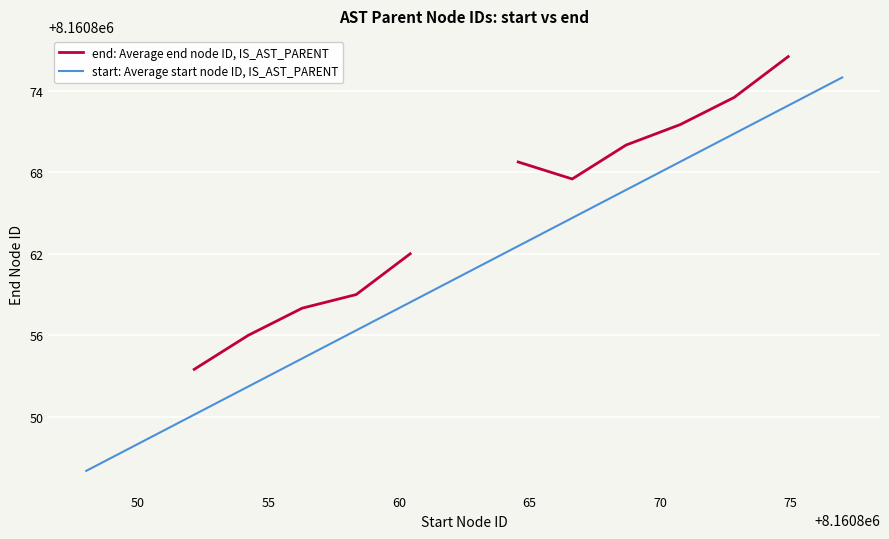

What is the highest value of the start: Average start node ID, IS_AST_PARENT series?

8160875.0